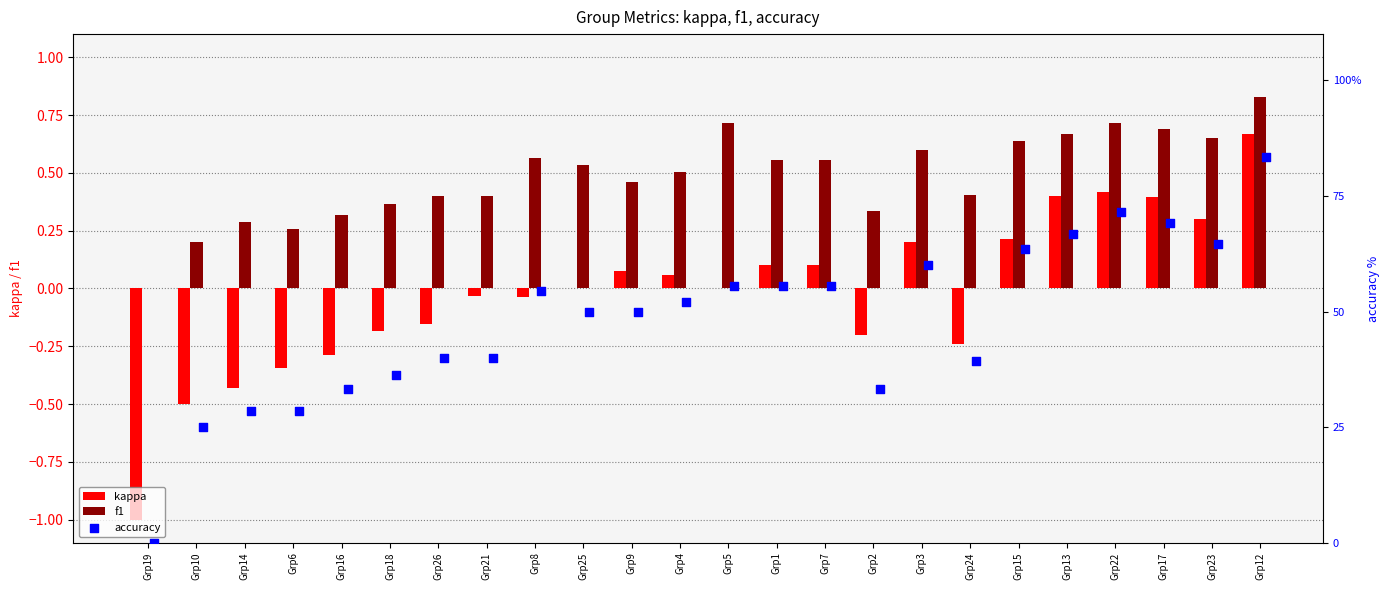

What is the sum of all kappa values?

-0.5